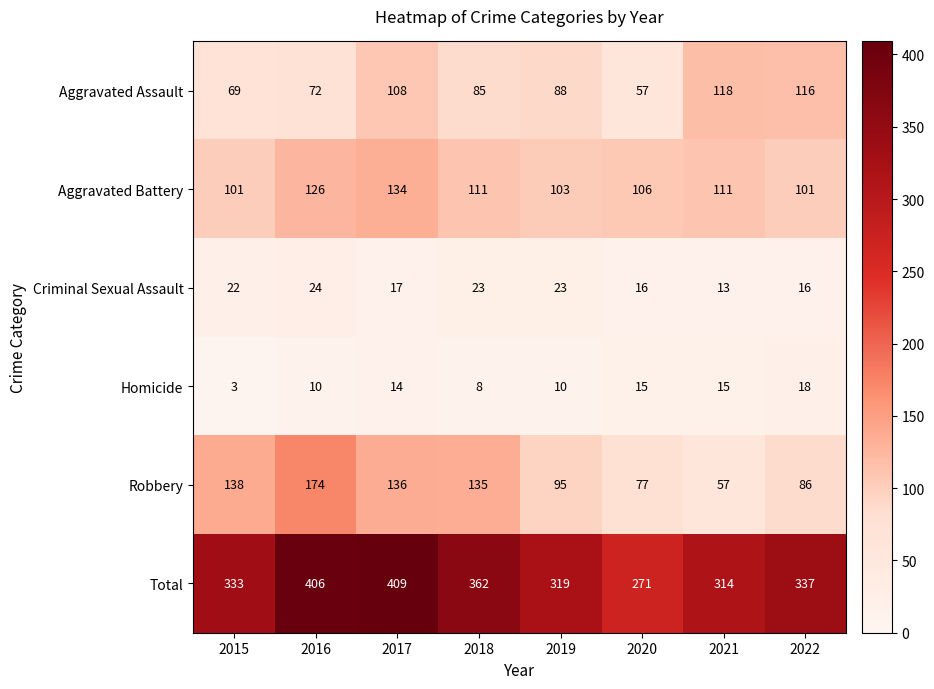

Which label corresponds to the largest value in the chart?

2017